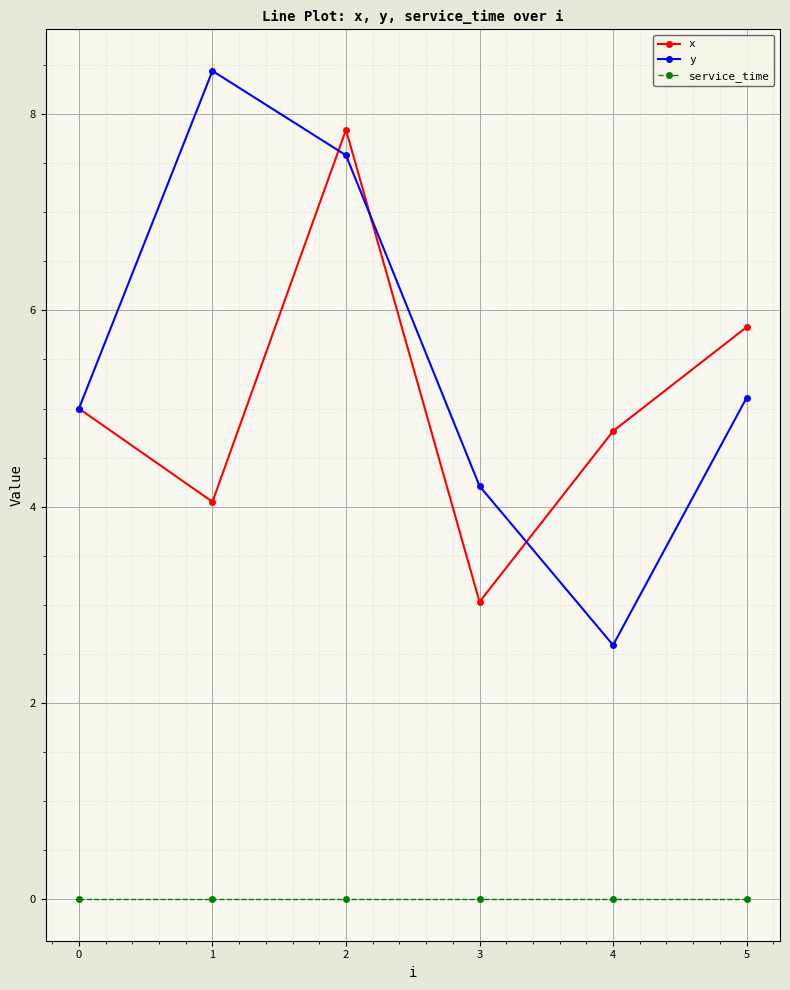

Which series changed the most between 3 and 5?

x